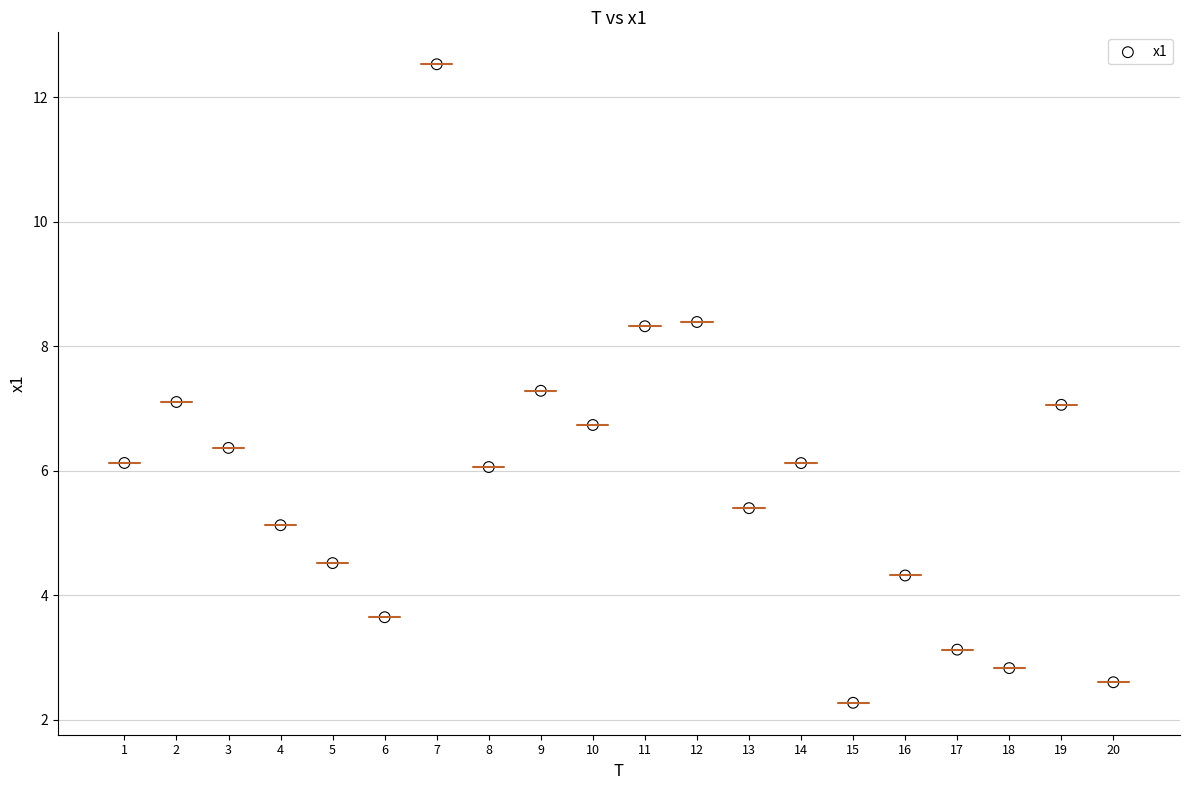

What is the range of X values (max minus min)?

19.0